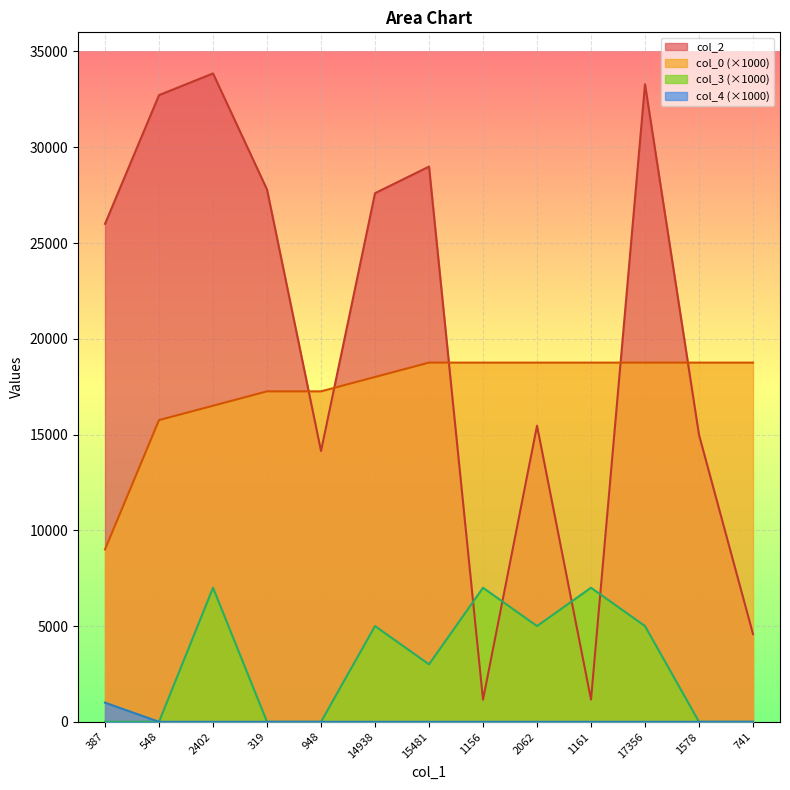

What is the sum of the col_3 values at 1156 and 14938?

12000.0